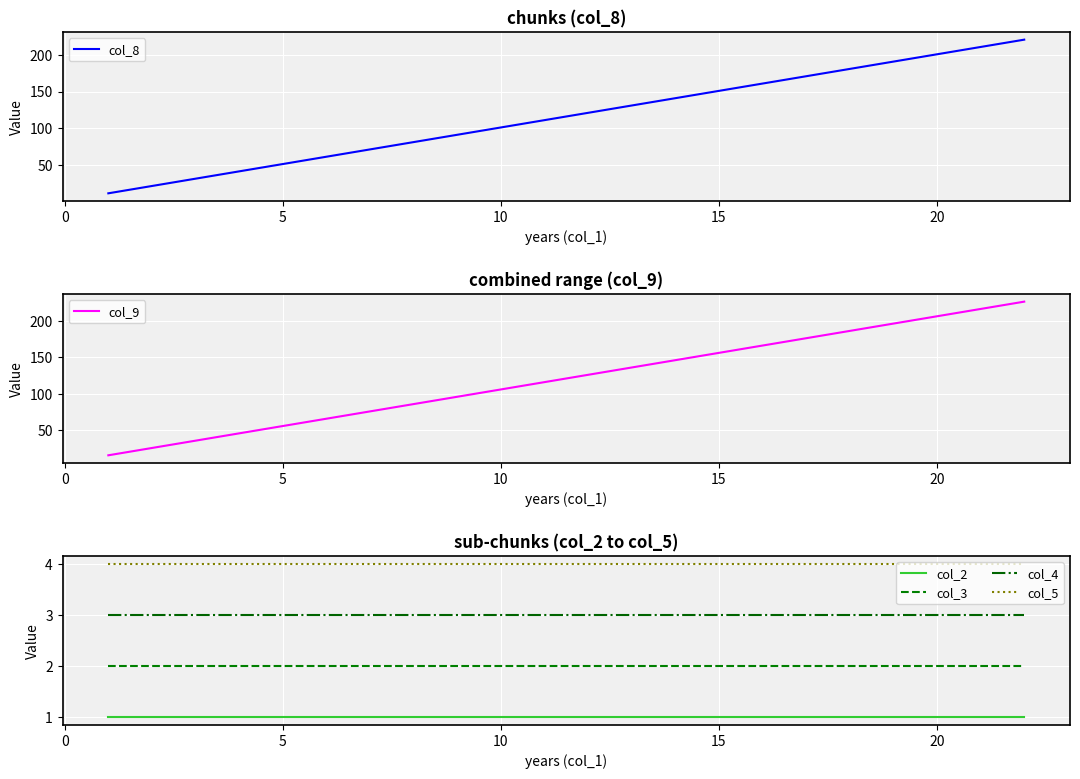

What is the smallest value displayed?

1